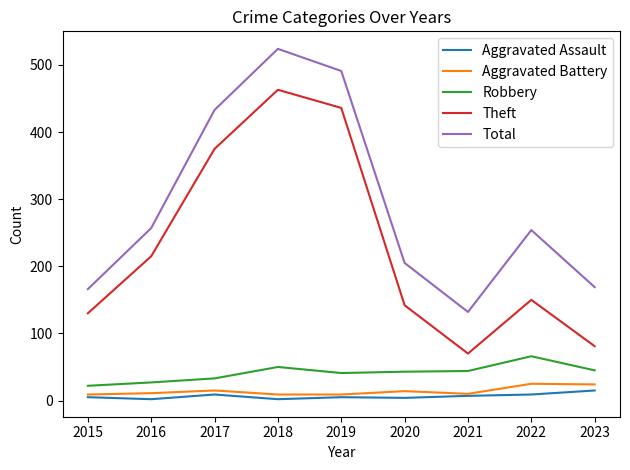

The Theft series shows 463 at 2018. True or false?

True